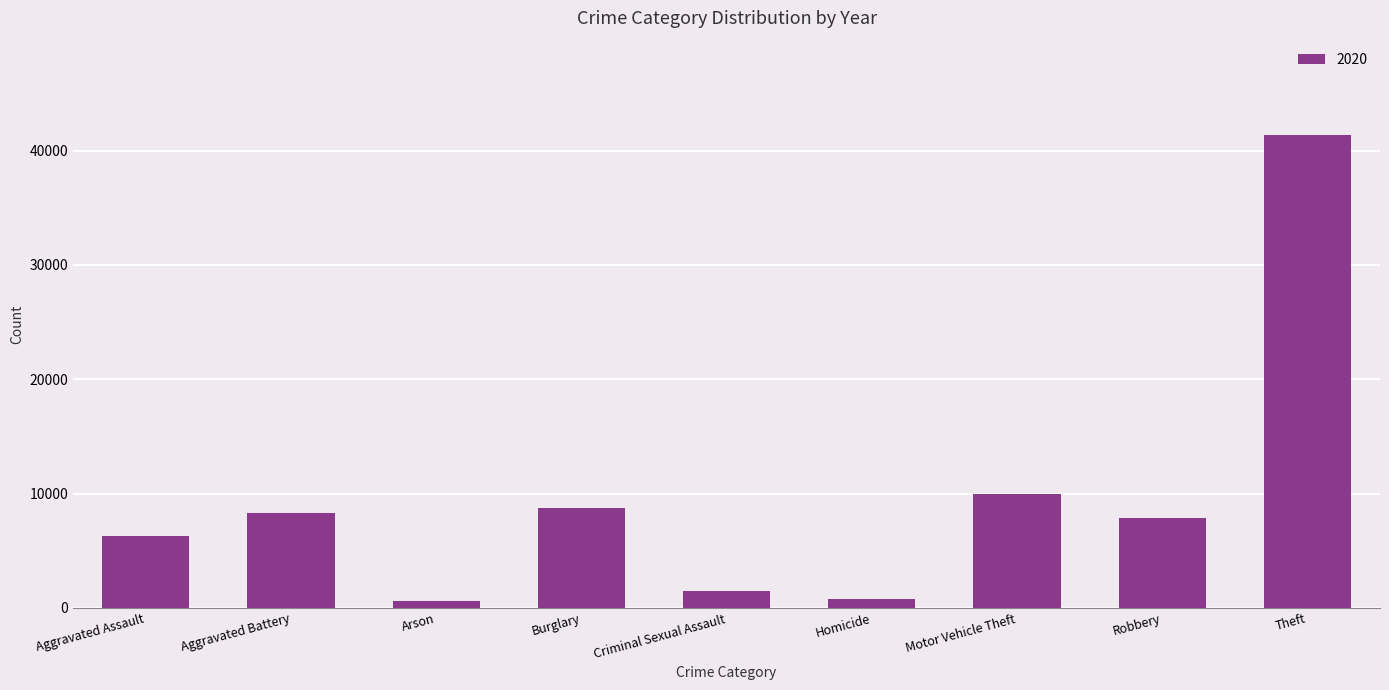

What is the label of the 5th bar from the left?

Criminal Sexual Assault